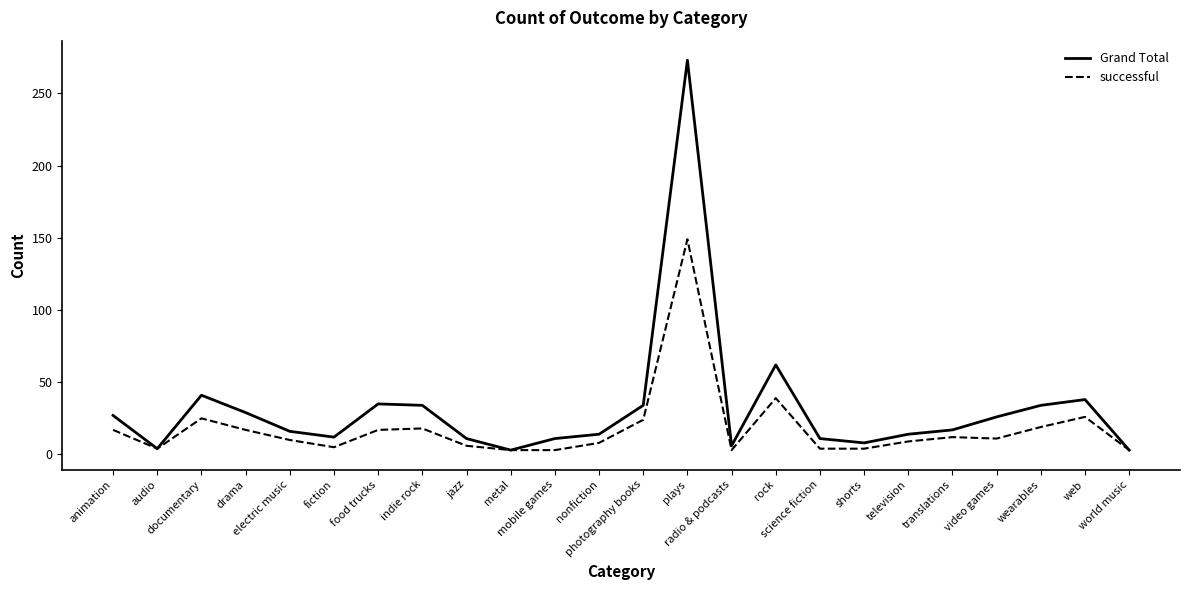

Where is the first local maximum for successful?

documentary